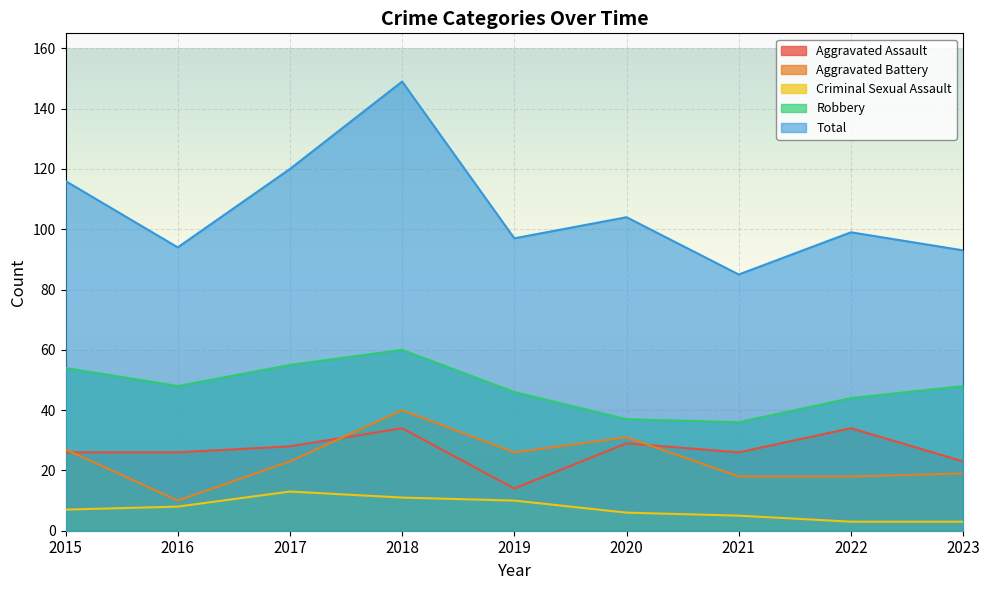

True or false: Robbery and Aggravated Battery intersect in this chart.

False